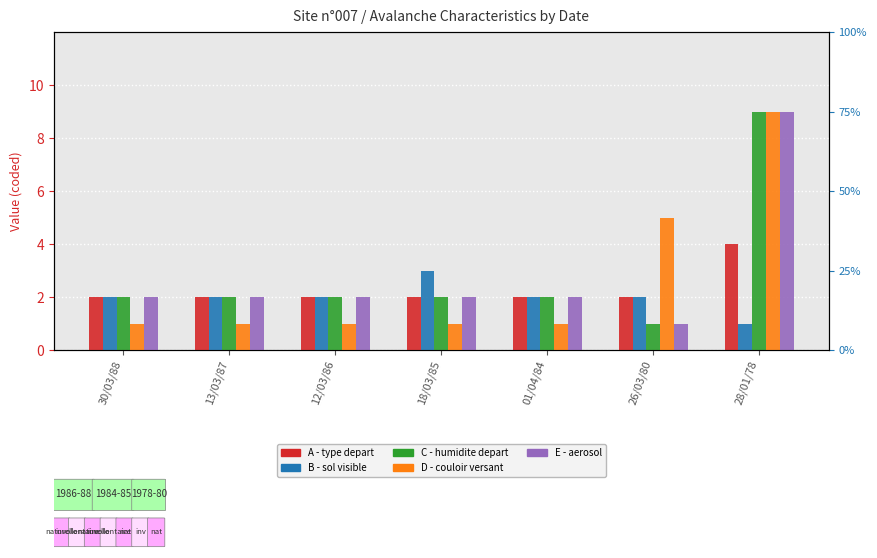

Rank the categories by D - couloir versant value from lowest to highest.

30/03/88, 13/03/87, 12/03/86, 18/03/85, 01/04/84, 26/03/80, 28/01/78